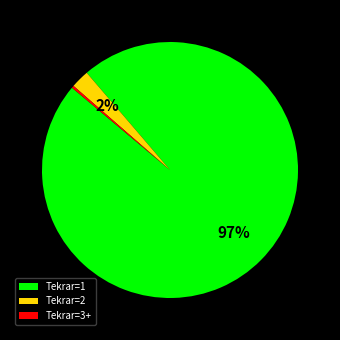

Which has a higher value, Tekrar=2 or Tekrar=1?

Tekrar=1